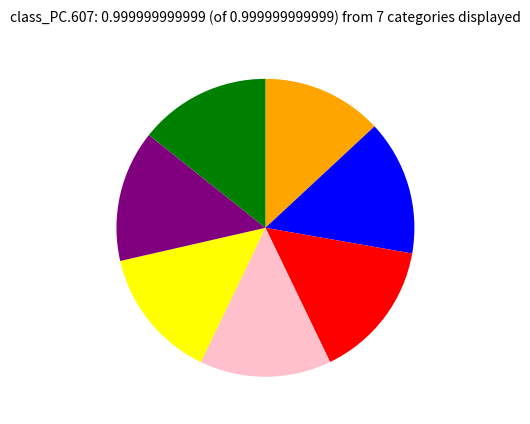

Is there any slice that represents more than half of the pie?

No